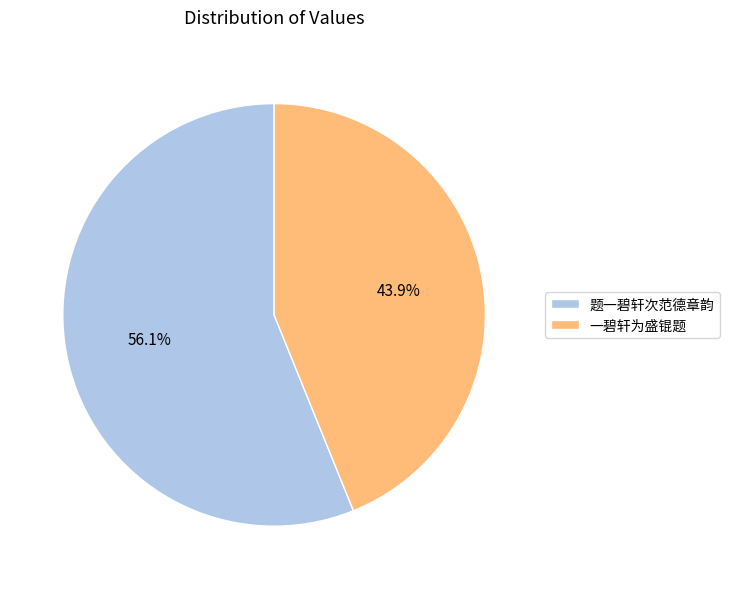

To the nearest percent, what portion does 题一碧轩次范德章韵 represent?

56%